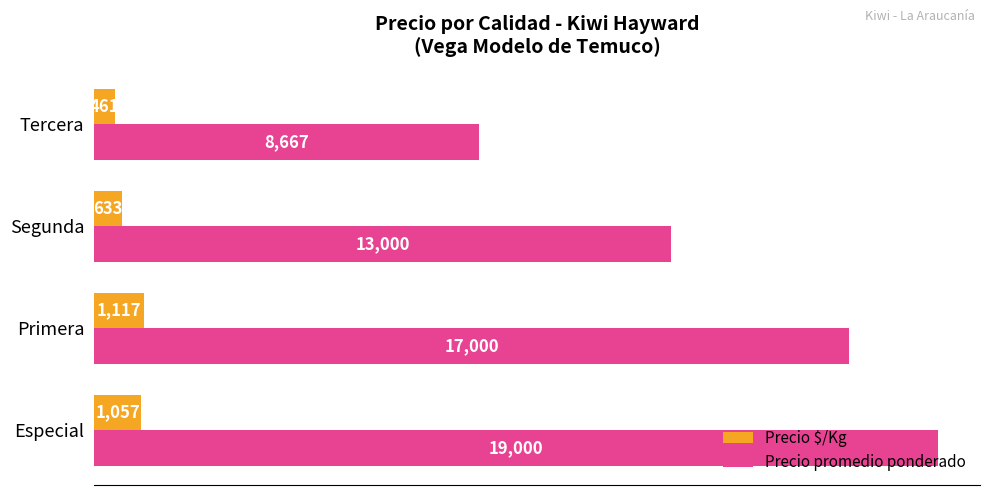

What are all the series names shown in the legend?

Precio $/Kg, Precio promedio ponderado